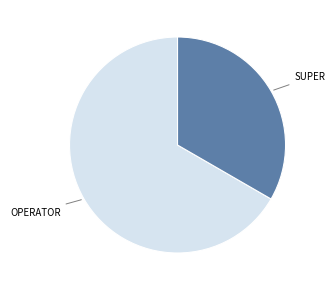

Does any single category account for the majority?

Yes